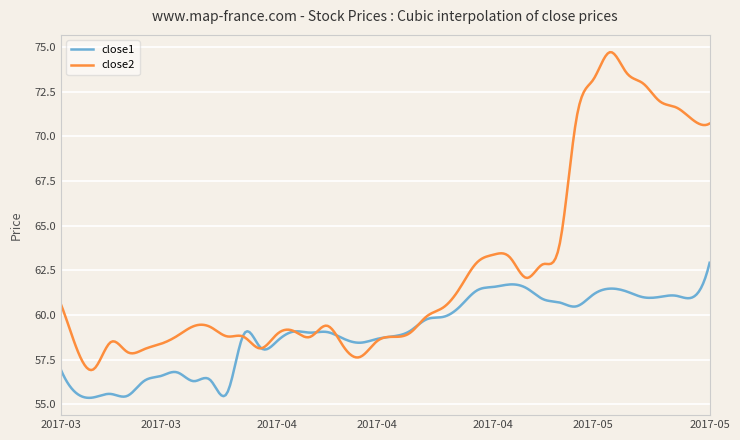

What is the sum of all close2 values?

18735.8